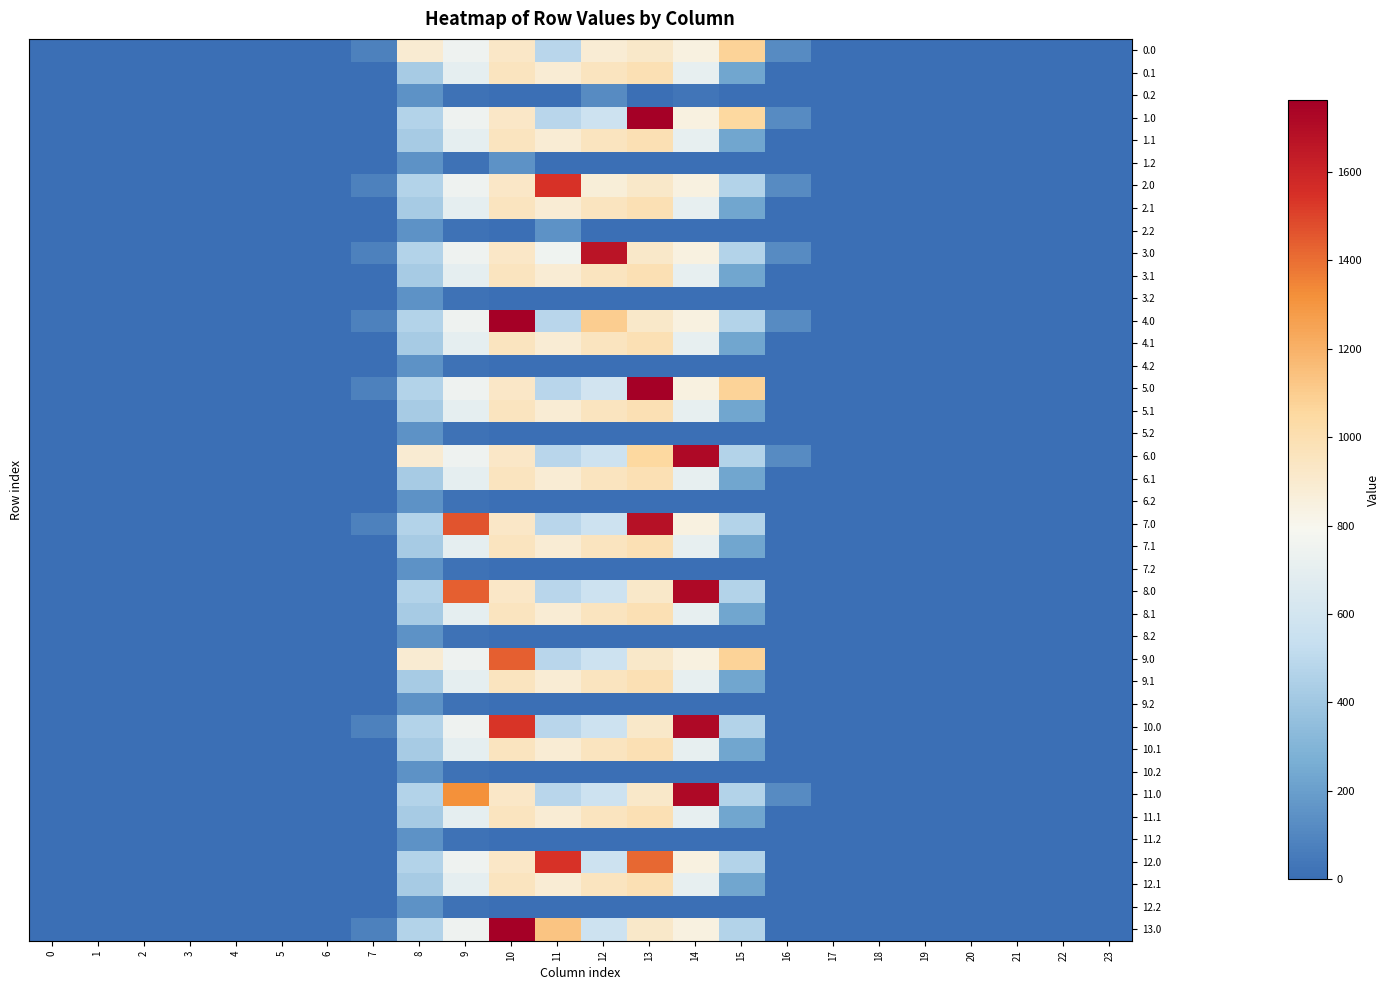

Reading right to left, transcribe all the data shown in this chart.

0.0: 23=0.0	22=0.0	21=0.0	20=0.0	19=0.0	18=0.0	17=0.0	16=118.1	15=1077.3	14=844.3	13=919.3	12=886.7	11=487.0	10=926.9	9=747.1	8=893.8	7=76.4	6=0.0	5=0.0	4=0.0	3=0.0	2=0.0	1=0.0	0=0.0
0.1: 23=0.0	22=0.0	21=0.0	20=0.0	19=0.0	18=0.0	17=0.0	16=0.0	15=228.1	14=713.8	13=989.1	12=951.9	11=883.2	10=956.4	9=698.6	8=422.1	7=0.0	6=0.0	5=0.0	4=0.0	3=0.0	2=0.0	1=0.0	0=0.0
0.2: 23=0.0	22=0.0	21=0.0	20=0.0	19=0.0	18=0.0	17=0.0	16=0.0	15=0.0	14=31.2	13=0.0	12=120.0	11=0.0	10=0.0	9=17.6	8=151.0	7=0.0	6=0.0	5=0.0	4=0.0	3=0.0	2=0.0	1=0.0	0=0.0
1.0: 23=0.0	22=0.0	21=0.0	20=0.0	19=0.0	18=0.0	17=0.0	16=118.1	15=1057.2	14=844.3	13=1762.0	12=570.8	11=487.0	10=926.9	9=747.1	8=463.5	7=0.0	6=0.0	5=0.0	4=0.0	3=0.0	2=0.0	1=0.0	0=0.0
1.1: 23=0.0	22=0.0	21=0.0	20=0.0	19=0.0	18=0.0	17=0.0	16=0.0	15=228.1	14=713.8	13=989.1	12=951.9	11=883.2	10=956.4	9=698.6	8=422.1	7=0.0	6=0.0	5=0.0	4=0.0	3=0.0	2=0.0	1=0.0	0=0.0
1.2: 23=0.0	22=0.0	21=0.0	20=0.0	19=0.0	18=0.0	17=0.0	16=0.0	15=0.0	14=0.0	13=0.0	12=0.0	11=0.0	10=151.2	9=17.6	8=151.0	7=0.0	6=0.0	5=0.0	4=0.0	3=0.0	2=0.0	1=0.0	0=0.0
2.0: 23=0.0	22=0.0	21=0.0	20=0.0	19=0.0	18=0.0	17=0.0	16=118.1	15=461.4	14=844.3	13=919.3	12=872.6	11=1547.3	10=926.9	9=747.1	8=463.5	7=76.4	6=0.0	5=0.0	4=0.0	3=0.0	2=0.0	1=0.0	0=0.0
2.1: 23=0.0	22=0.0	21=0.0	20=0.0	19=0.0	18=0.0	17=0.0	16=0.0	15=228.1	14=713.8	13=989.1	12=951.9	11=883.2	10=956.4	9=698.6	8=422.1	7=0.0	6=0.0	5=0.0	4=0.0	3=0.0	2=0.0	1=0.0	0=0.0
2.2: 23=0.0	22=0.0	21=0.0	20=0.0	19=0.0	18=0.0	17=0.0	16=0.0	15=0.0	14=0.0	13=0.0	12=0.0	11=151.2	10=0.0	9=17.6	8=151.0	7=0.0	6=0.0	5=0.0	4=0.0	3=0.0	2=0.0	1=0.0	0=0.0
3.0: 23=0.0	22=0.0	21=0.0	20=0.0	19=0.0	18=0.0	17=0.0	16=118.1	15=461.4	14=844.3	13=919.3	12=1667.4	11=752.5	10=926.9	9=747.1	8=463.5	7=76.4	6=0.0	5=0.0	4=0.0	3=0.0	2=0.0	1=0.0	0=0.0
3.1: 23=0.0	22=0.0	21=0.0	20=0.0	19=0.0	18=0.0	17=0.0	16=0.0	15=228.1	14=713.8	13=989.1	12=951.9	11=883.2	10=956.4	9=698.6	8=422.1	7=0.0	6=0.0	5=0.0	4=0.0	3=0.0	2=0.0	1=0.0	0=0.0
3.2: 23=0.0	22=0.0	21=0.0	20=0.0	19=0.0	18=0.0	17=0.0	16=0.0	15=0.0	14=0.0	13=0.0	12=0.0	11=0.0	10=0.0	9=17.6	8=151.0	7=0.0	6=0.0	5=0.0	4=0.0	3=0.0	2=0.0	1=0.0	0=0.0
4.0: 23=0.0	22=0.0	21=0.0	20=0.0	19=0.0	18=0.0	17=0.0	16=118.1	15=461.4	14=844.3	13=919.3	12=1097.7	11=487.0	10=1762.0	9=747.1	8=463.5	7=76.4	6=0.0	5=0.0	4=0.0	3=0.0	2=0.0	1=0.0	0=0.0
4.1: 23=0.0	22=0.0	21=0.0	20=0.0	19=0.0	18=0.0	17=0.0	16=0.0	15=228.1	14=713.8	13=989.1	12=951.9	11=883.2	10=956.4	9=698.6	8=422.1	7=0.0	6=0.0	5=0.0	4=0.0	3=0.0	2=0.0	1=0.0	0=0.0
4.2: 23=0.0	22=0.0	21=0.0	20=0.0	19=0.0	18=0.0	17=0.0	16=0.0	15=0.0	14=0.0	13=0.0	12=0.0	11=0.0	10=0.0	9=17.6	8=151.0	7=0.0	6=0.0	5=0.0	4=0.0	3=0.0	2=0.0	1=0.0	0=0.0
5.0: 23=0.0	22=0.0	21=0.0	20=0.0	19=0.0	18=0.0	17=0.0	16=0.0	15=1077.3	14=844.3	13=1762.0	12=592.4	11=487.0	10=926.9	9=747.1	8=463.5	7=76.4	6=0.0	5=0.0	4=0.0	3=0.0	2=0.0	1=0.0	0=0.0
5.1: 23=0.0	22=0.0	21=0.0	20=0.0	19=0.0	18=0.0	17=0.0	16=0.0	15=228.1	14=713.8	13=989.1	12=951.9	11=883.2	10=956.4	9=698.6	8=422.1	7=0.0	6=0.0	5=0.0	4=0.0	3=0.0	2=0.0	1=0.0	0=0.0
5.2: 23=0.0	22=0.0	21=0.0	20=0.0	19=0.0	18=0.0	17=0.0	16=0.0	15=0.0	14=0.0	13=0.0	12=0.0	11=0.0	10=0.0	9=17.6	8=151.0	7=0.0	6=0.0	5=0.0	4=0.0	3=0.0	2=0.0	1=0.0	0=0.0
6.0: 23=0.0	22=0.0	21=0.0	20=0.0	19=0.0	18=0.0	17=0.0	16=118.1	15=461.4	14=1714.9	13=1056.9	12=570.8	11=487.0	10=926.9	9=747.1	8=893.8	7=0.0	6=0.0	5=0.0	4=0.0	3=0.0	2=0.0	1=0.0	0=0.0
6.1: 23=0.0	22=0.0	21=0.0	20=0.0	19=0.0	18=0.0	17=0.0	16=0.0	15=228.1	14=713.8	13=989.1	12=951.9	11=883.2	10=956.4	9=698.6	8=422.1	7=0.0	6=0.0	5=0.0	4=0.0	3=0.0	2=0.0	1=0.0	0=0.0
6.2: 23=0.0	22=0.0	21=0.0	20=0.0	19=0.0	18=0.0	17=0.0	16=0.0	15=0.0	14=0.0	13=0.0	12=0.0	11=0.0	10=0.0	9=17.6	8=151.0	7=0.0	6=0.0	5=0.0	4=0.0	3=0.0	2=0.0	1=0.0	0=0.0
7.0: 23=0.0	22=0.0	21=0.0	20=0.0	19=0.0	18=0.0	17=0.0	16=0.0	15=461.4	14=844.3	13=1682.6	12=570.8	11=487.0	10=926.9	9=1464.0	8=463.5	7=76.4	6=0.0	5=0.0	4=0.0	3=0.0	2=0.0	1=0.0	0=0.0
7.1: 23=0.0	22=0.0	21=0.0	20=0.0	19=0.0	18=0.0	17=0.0	16=0.0	15=228.1	14=713.8	13=989.1	12=951.9	11=883.2	10=956.4	9=698.6	8=422.1	7=0.0	6=0.0	5=0.0	4=0.0	3=0.0	2=0.0	1=0.0	0=0.0
7.2: 23=0.0	22=0.0	21=0.0	20=0.0	19=0.0	18=0.0	17=0.0	16=0.0	15=0.0	14=0.0	13=0.0	12=0.0	11=0.0	10=0.0	9=17.6	8=151.0	7=0.0	6=0.0	5=0.0	4=0.0	3=0.0	2=0.0	1=0.0	0=0.0
8.0: 23=0.0	22=0.0	21=0.0	20=0.0	19=0.0	18=0.0	17=0.0	16=0.0	15=461.4	14=1714.9	13=919.3	12=570.8	11=487.0	10=926.9	9=1433.0	8=463.5	7=0.0	6=0.0	5=0.0	4=0.0	3=0.0	2=0.0	1=0.0	0=0.0
8.1: 23=0.0	22=0.0	21=0.0	20=0.0	19=0.0	18=0.0	17=0.0	16=0.0	15=228.1	14=713.8	13=989.1	12=951.9	11=883.2	10=956.4	9=698.6	8=422.1	7=0.0	6=0.0	5=0.0	4=0.0	3=0.0	2=0.0	1=0.0	0=0.0
8.2: 23=0.0	22=0.0	21=0.0	20=0.0	19=0.0	18=0.0	17=0.0	16=0.0	15=0.0	14=0.0	13=0.0	12=0.0	11=0.0	10=0.0	9=17.6	8=151.0	7=0.0	6=0.0	5=0.0	4=0.0	3=0.0	2=0.0	1=0.0	0=0.0
9.0: 23=0.0	22=0.0	21=0.0	20=0.0	19=0.0	18=0.0	17=0.0	16=0.0	15=1077.3	14=844.3	13=919.3	12=570.8	11=487.0	10=1437.2	9=747.1	8=893.8	7=0.0	6=0.0	5=0.0	4=0.0	3=0.0	2=0.0	1=0.0	0=0.0
9.1: 23=0.0	22=0.0	21=0.0	20=0.0	19=0.0	18=0.0	17=0.0	16=0.0	15=228.1	14=713.8	13=989.1	12=951.9	11=883.2	10=956.4	9=698.6	8=422.1	7=0.0	6=0.0	5=0.0	4=0.0	3=0.0	2=0.0	1=0.0	0=0.0
9.2: 23=0.0	22=0.0	21=0.0	20=0.0	19=0.0	18=0.0	17=0.0	16=0.0	15=0.0	14=0.0	13=0.0	12=0.0	11=0.0	10=0.0	9=17.6	8=151.0	7=0.0	6=0.0	5=0.0	4=0.0	3=0.0	2=0.0	1=0.0	0=0.0
10.0: 23=0.0	22=0.0	21=0.0	20=0.0	19=0.0	18=0.0	17=0.0	16=0.0	15=461.4	14=1714.9	13=919.3	12=570.8	11=487.0	10=1536.4	9=747.1	8=463.5	7=76.4	6=0.0	5=0.0	4=0.0	3=0.0	2=0.0	1=0.0	0=0.0
10.1: 23=0.0	22=0.0	21=0.0	20=0.0	19=0.0	18=0.0	17=0.0	16=0.0	15=228.1	14=713.8	13=989.1	12=951.9	11=883.2	10=956.4	9=698.6	8=422.1	7=0.0	6=0.0	5=0.0	4=0.0	3=0.0	2=0.0	1=0.0	0=0.0
10.2: 23=0.0	22=0.0	21=0.0	20=0.0	19=0.0	18=0.0	17=0.0	16=0.0	15=0.0	14=0.0	13=0.0	12=0.0	11=0.0	10=0.0	9=17.6	8=151.0	7=0.0	6=0.0	5=0.0	4=0.0	3=0.0	2=0.0	1=0.0	0=0.0
11.0: 23=0.0	22=0.0	21=0.0	20=0.0	19=0.0	18=0.0	17=0.0	16=118.1	15=461.4	14=1714.9	13=919.3	12=570.8	11=487.0	10=926.9	9=1315.0	8=463.5	7=0.0	6=0.0	5=0.0	4=0.0	3=0.0	2=0.0	1=0.0	0=0.0
11.1: 23=0.0	22=0.0	21=0.0	20=0.0	19=0.0	18=0.0	17=0.0	16=0.0	15=228.1	14=713.8	13=989.1	12=951.9	11=883.2	10=956.4	9=698.6	8=422.1	7=0.0	6=0.0	5=0.0	4=0.0	3=0.0	2=0.0	1=0.0	0=0.0
11.2: 23=0.0	22=0.0	21=0.0	20=0.0	19=0.0	18=0.0	17=0.0	16=0.0	15=0.0	14=0.0	13=0.0	12=0.0	11=0.0	10=0.0	9=17.6	8=151.0	7=0.0	6=0.0	5=0.0	4=0.0	3=0.0	2=0.0	1=0.0	0=0.0
12.0: 23=0.0	22=0.0	21=0.0	20=0.0	19=0.0	18=0.0	17=0.0	16=0.0	15=461.4	14=844.3	13=1415.6	12=570.8	11=1547.3	10=926.9	9=747.1	8=463.5	7=0.0	6=0.0	5=0.0	4=0.0	3=0.0	2=0.0	1=0.0	0=0.0
12.1: 23=0.0	22=0.0	21=0.0	20=0.0	19=0.0	18=0.0	17=0.0	16=0.0	15=228.1	14=713.8	13=989.1	12=951.9	11=883.2	10=956.4	9=698.6	8=422.1	7=0.0	6=0.0	5=0.0	4=0.0	3=0.0	2=0.0	1=0.0	0=0.0
12.2: 23=0.0	22=0.0	21=0.0	20=0.0	19=0.0	18=0.0	17=0.0	16=0.0	15=0.0	14=0.0	13=0.0	12=0.0	11=0.0	10=0.0	9=17.6	8=151.0	7=0.0	6=0.0	5=0.0	4=0.0	3=0.0	2=0.0	1=0.0	0=0.0
13.0: 23=0.0	22=0.0	21=0.0	20=0.0	19=0.0	18=0.0	17=0.0	16=0.0	15=461.4	14=844.3	13=919.3	12=570.8	11=1132.0	10=1762.0	9=747.1	8=463.5	7=76.4	6=0.0	5=0.0	4=0.0	3=0.0	2=0.0	1=0.0	0=0.0